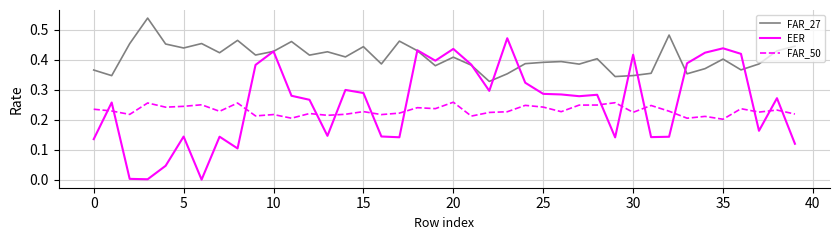

Which series has the widest spread of values?

EER